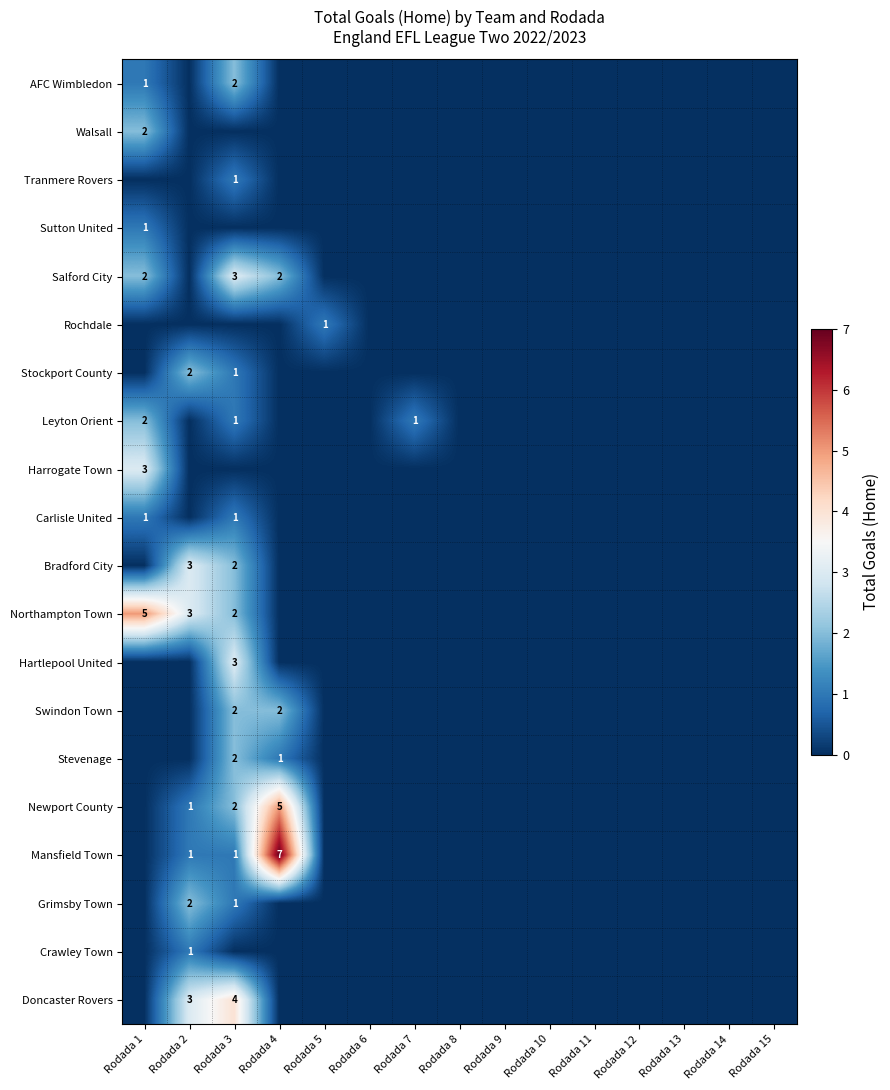

What is the sum of the Mansfield Town values at Rodada 3 and Rodada 4?

8